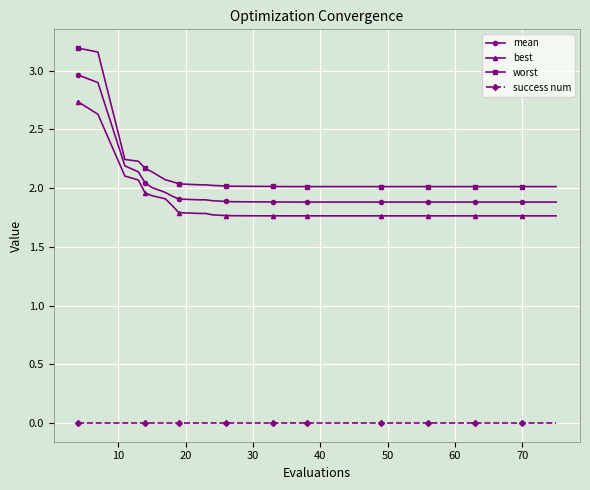

Rank the series by their maximum value, from lowest to highest.

success num, best, mean, worst